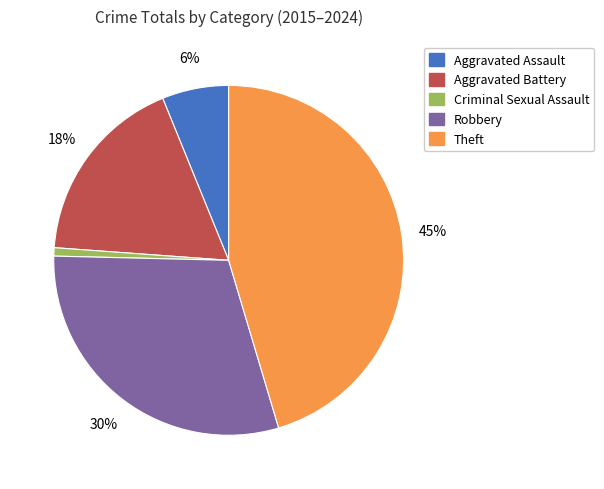

Does any single category account for the majority?

No